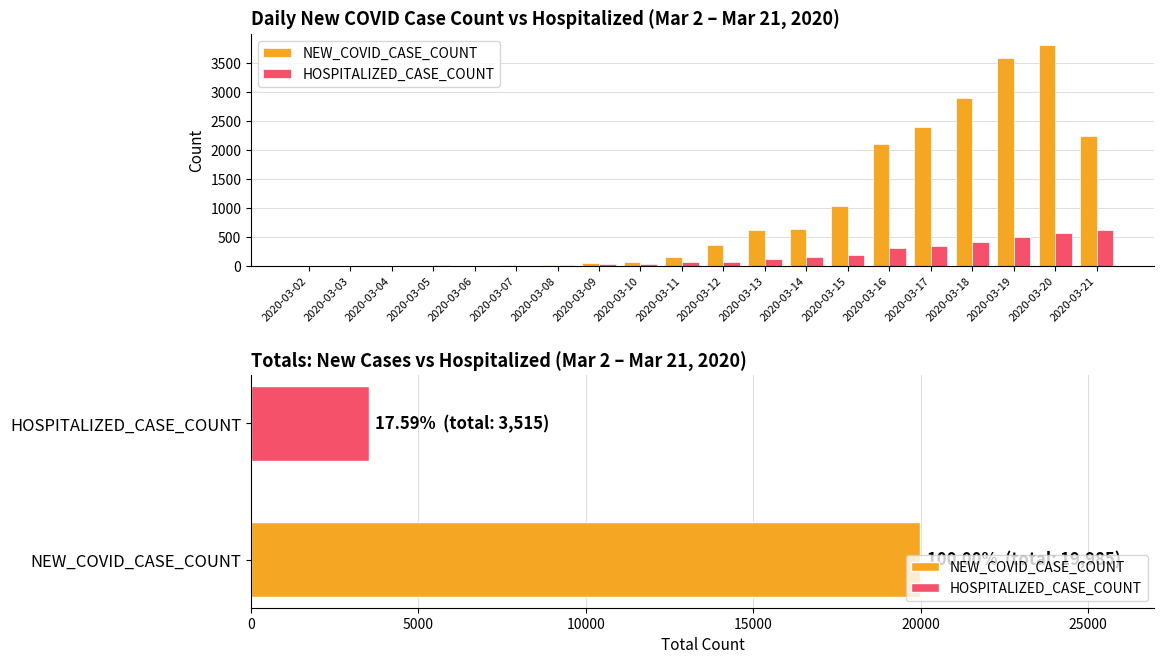

What is the value of the NEW_COVID_CASE_COUNT bar at the 8th from the left?

53